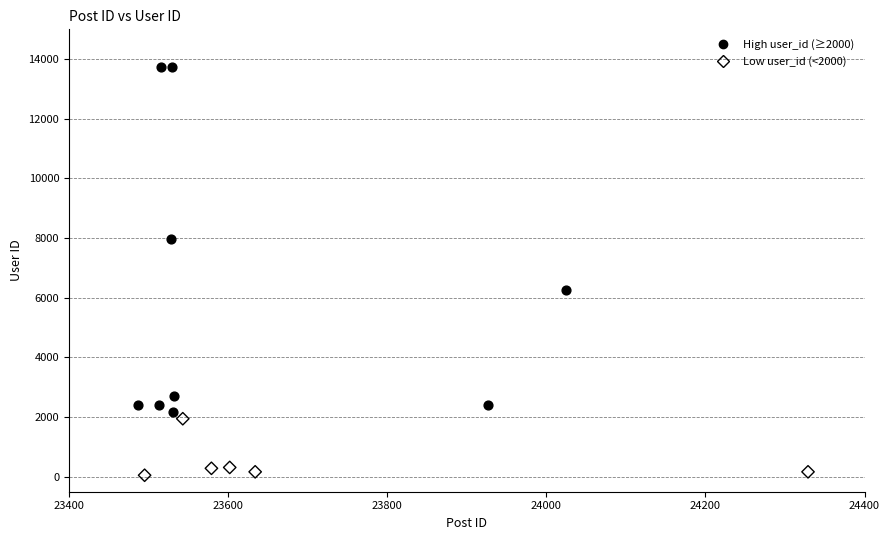

Which series reaches the minimum Y coordinate?

Low user_id (<2000)